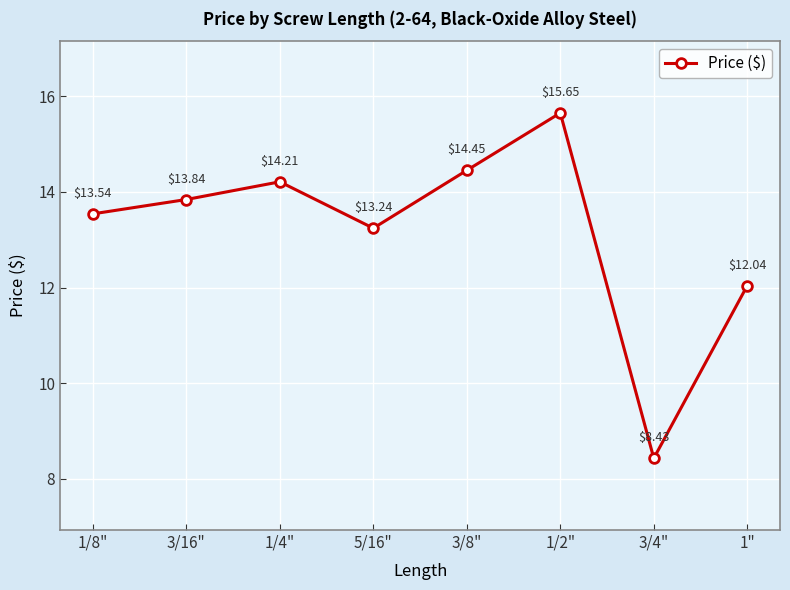

What is the ratio of the value at 3/16" to the value at 3/8"?

1.0